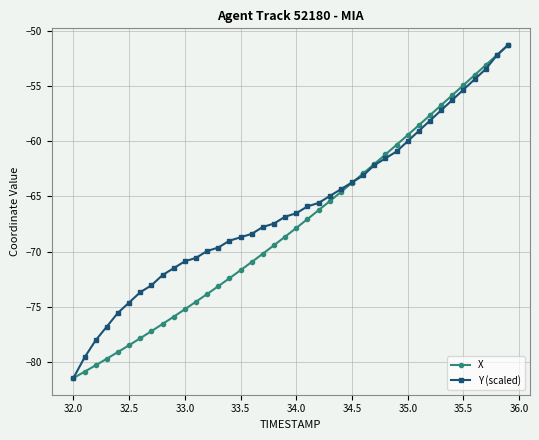

What is the maximum value shown in the chart?

-51.3